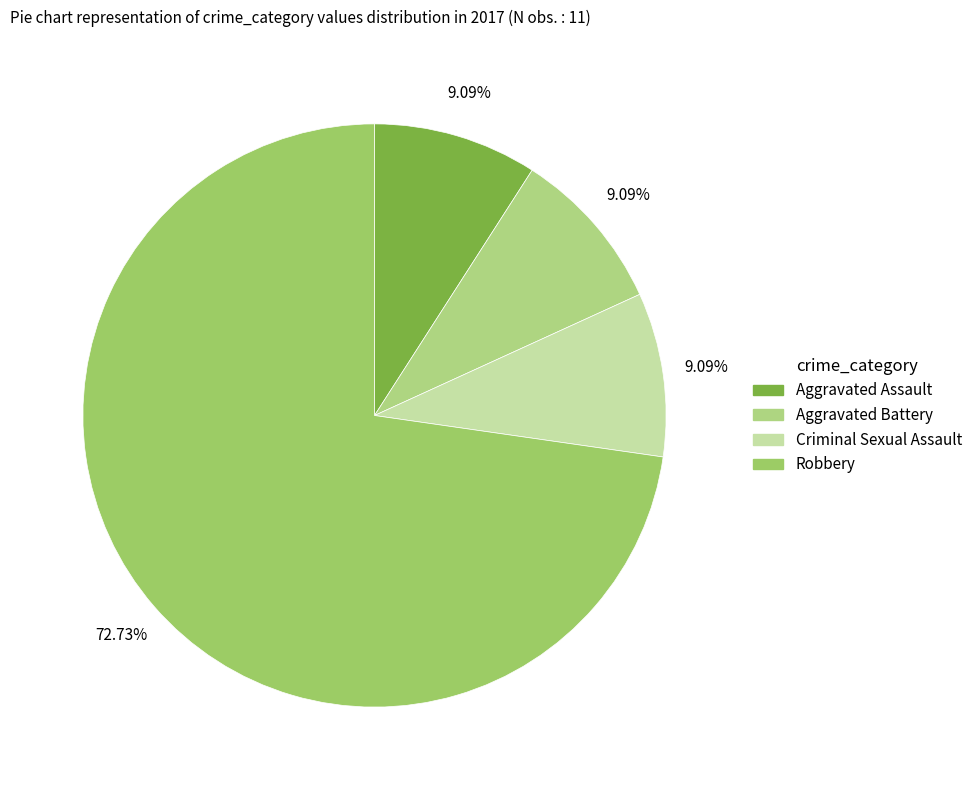

To the nearest percent, what is the average slice percentage?

25%